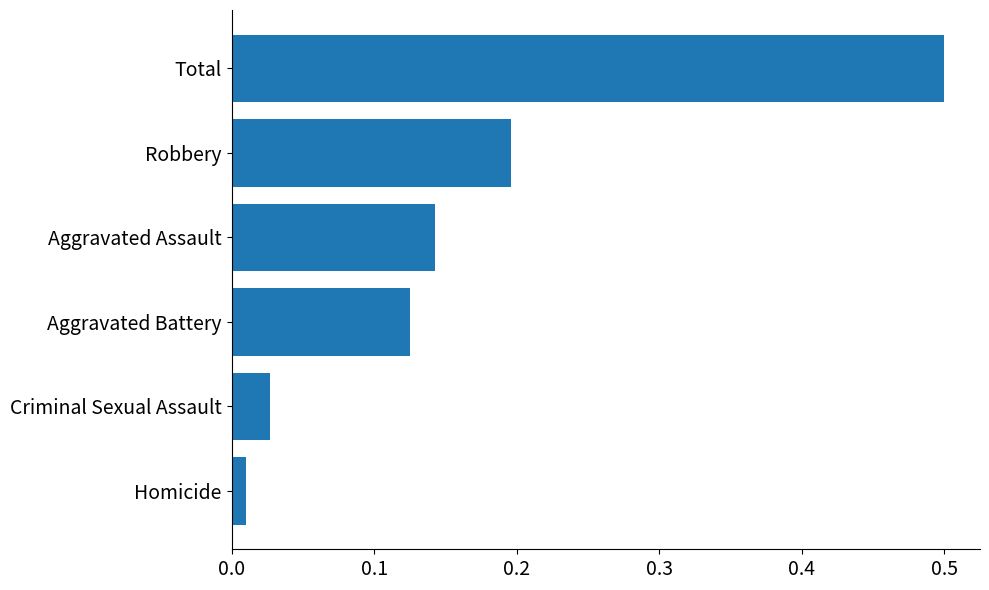

Are the bars grouped side by side (vs. stacked)?

No